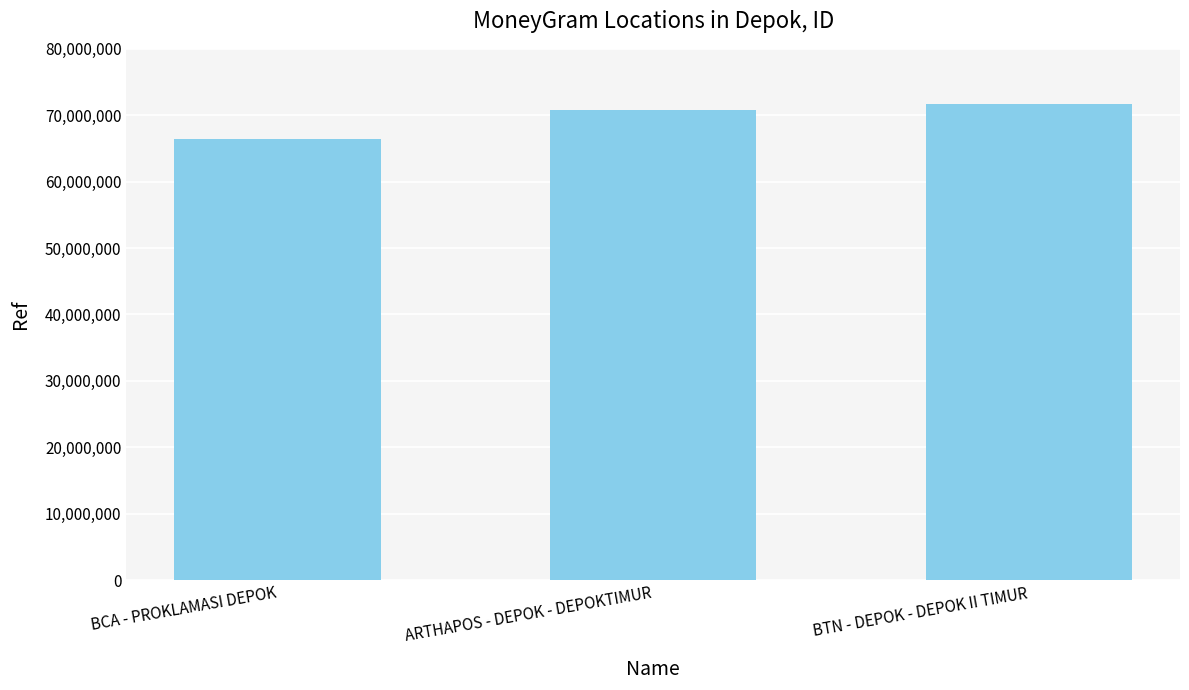

The value at BCA - PROKLAMASI DEPOK is 66466455. True or false?

True